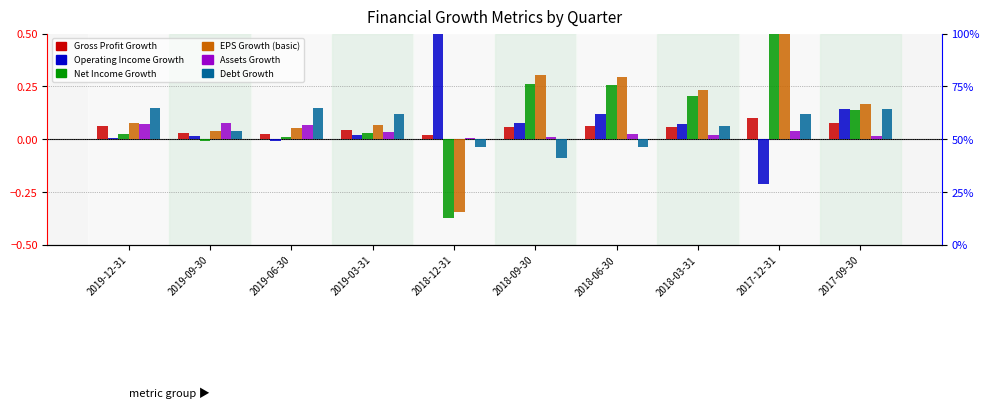

Where does the EPS Growth (basic) series first go above 0?

2019-12-31